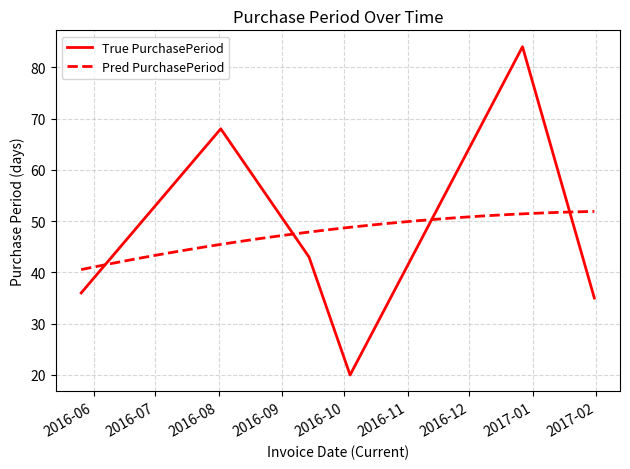

What is the minimum value shown in the chart?

20